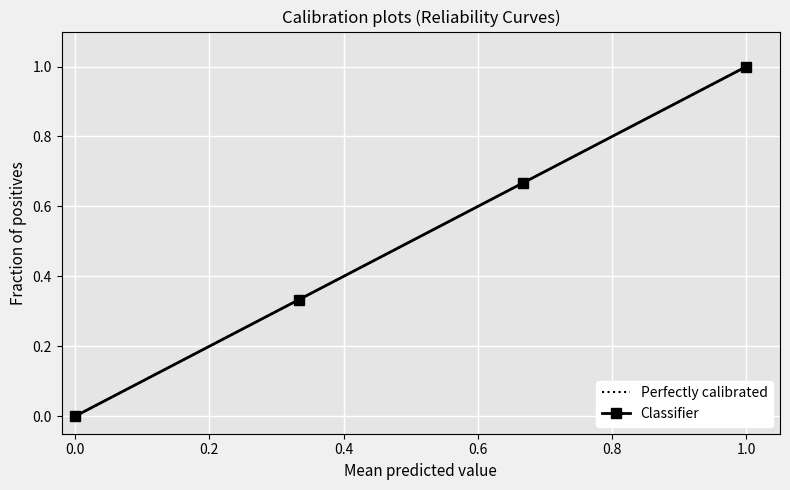

The Classifier series shows 0.0 at 0.0. True or false?

True